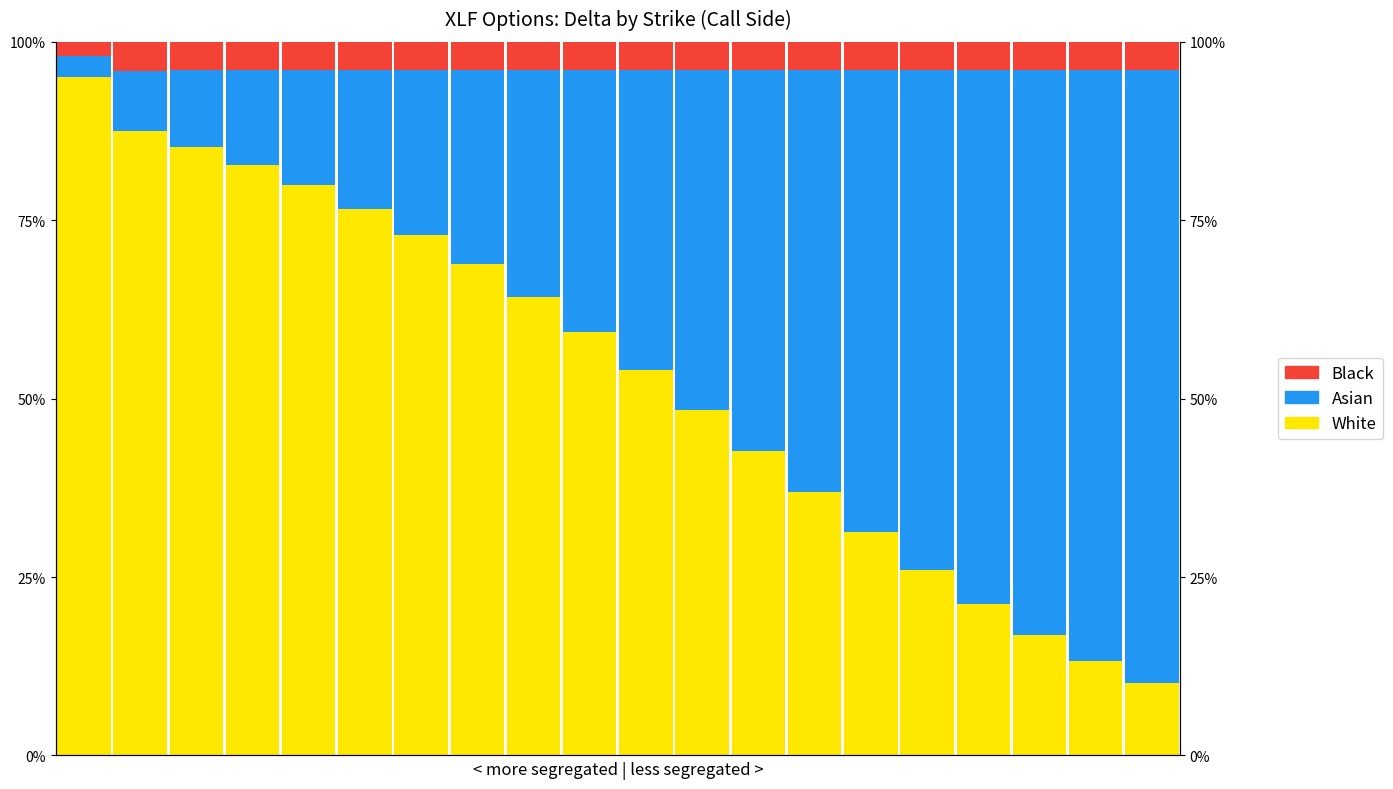

What is the value of the White bar at the 15th from the left?

0.3